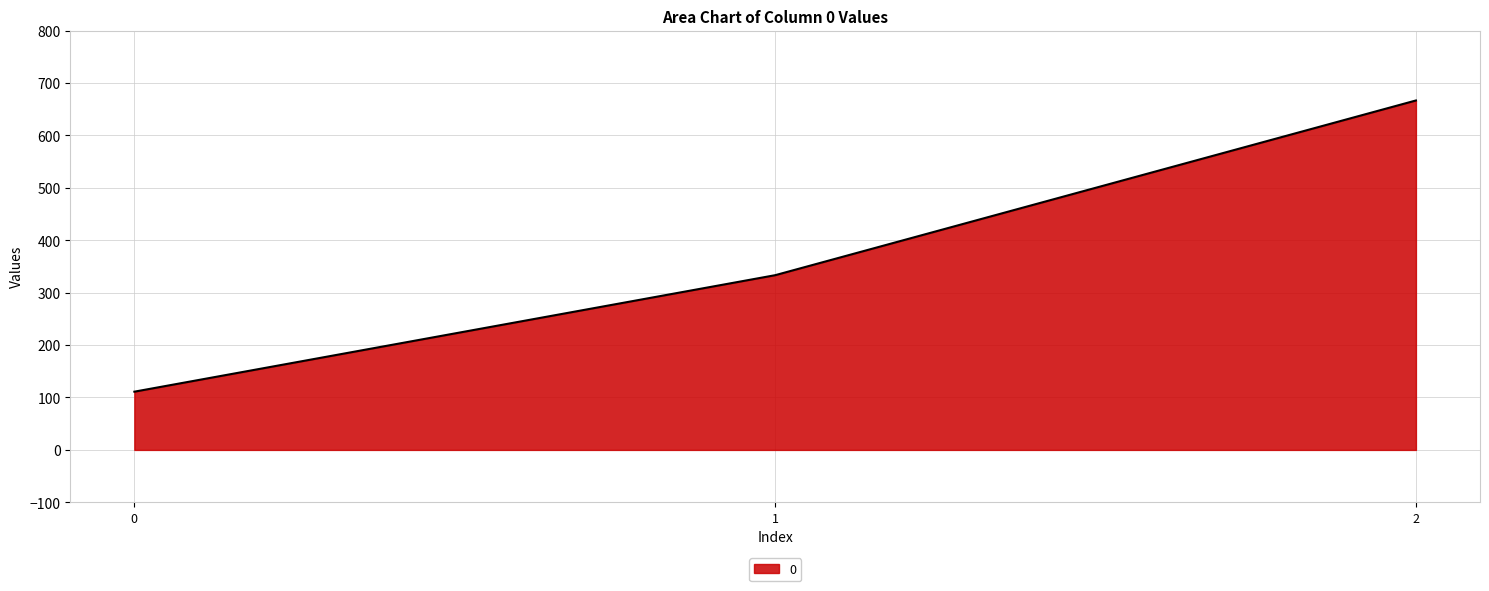

How many lines are shown in the chart?

1